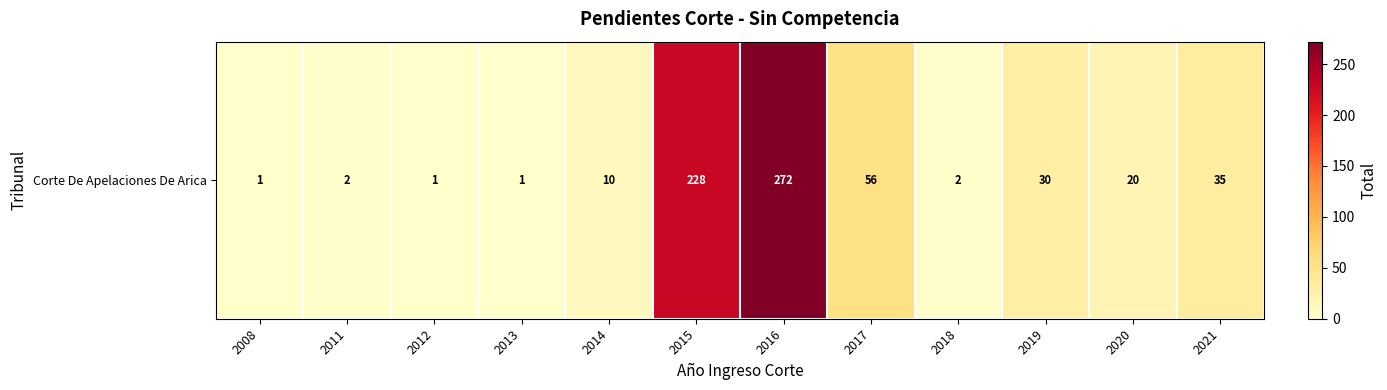

Rank the categories by value from lowest to highest.

2008, 2012, 2013, 2011, 2018, 2014, 2020, 2019, 2021, 2017, 2015, 2016